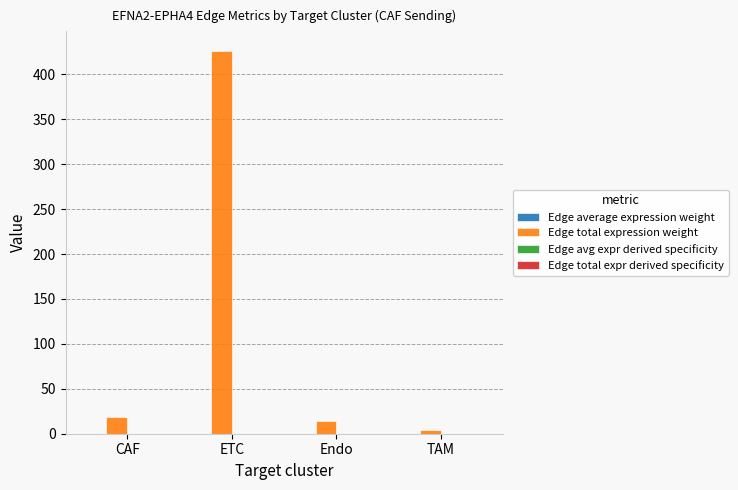

Which series changed the most between ETC and Endo?

Edge total expression weight